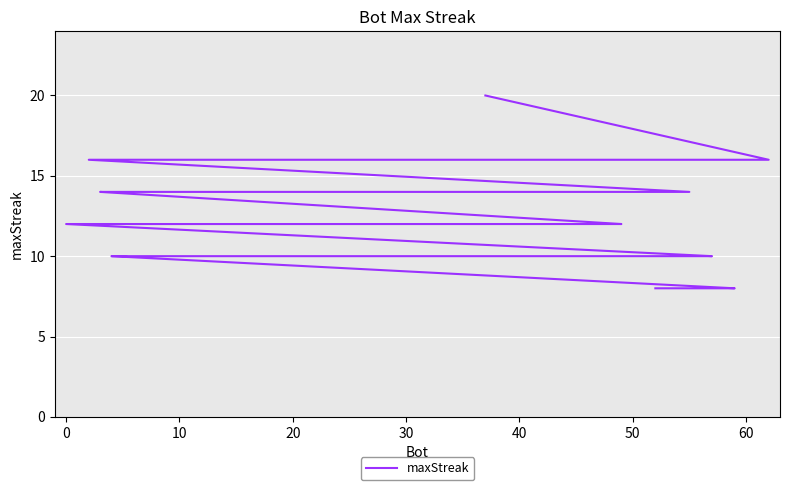

What is the value of the 36th point from the left?

10